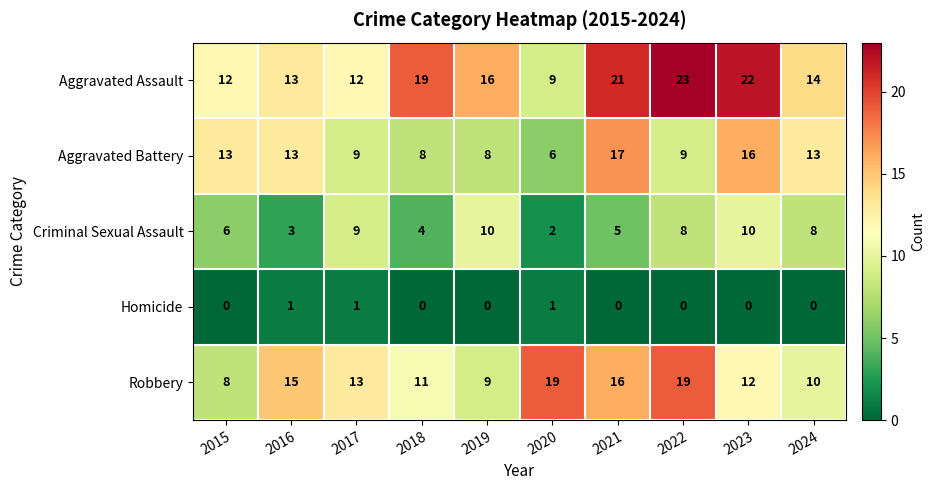

At which category is the sum across all series the highest?

2023